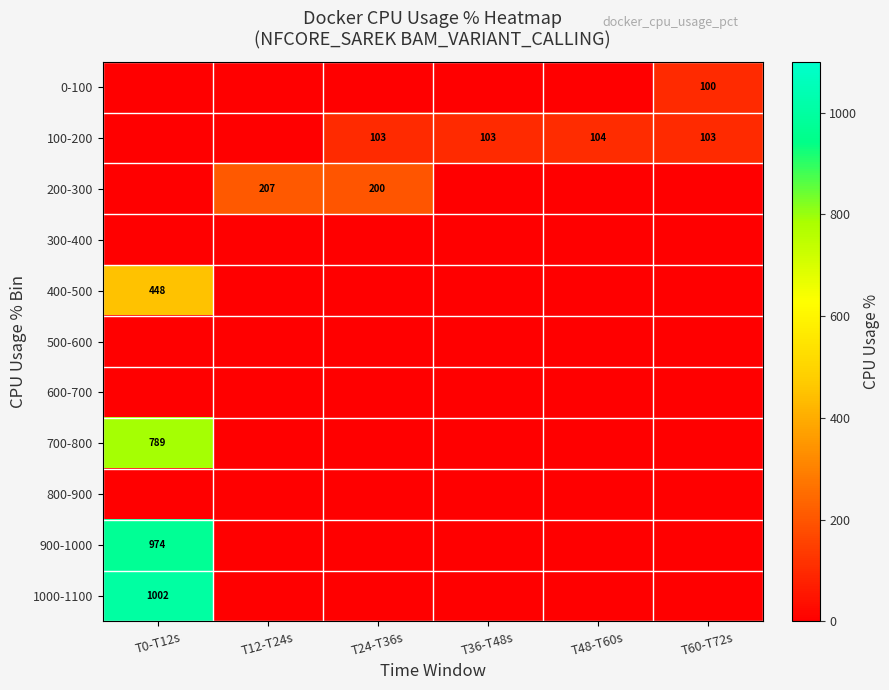

The 200-300 series shows 0.0 at T48-T60s. True or false?

True